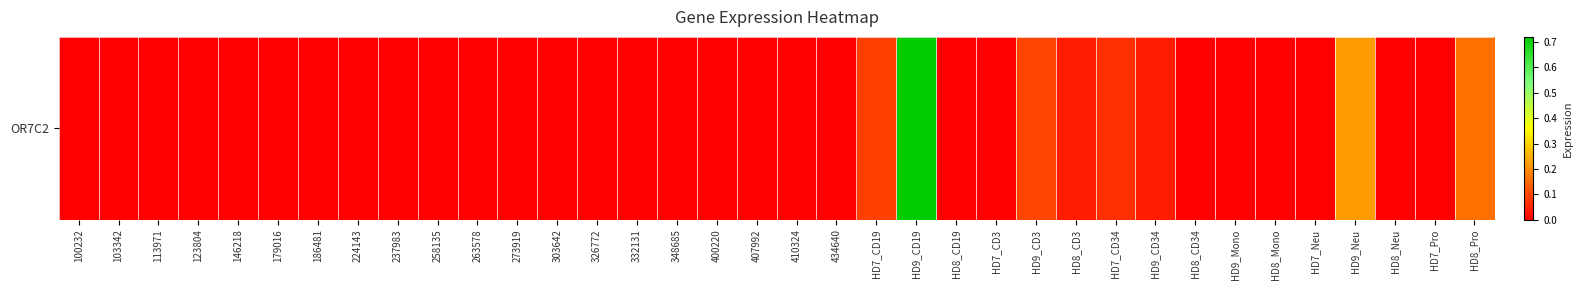

True or false: the data shows 0.0 at HD9_CD34.

True